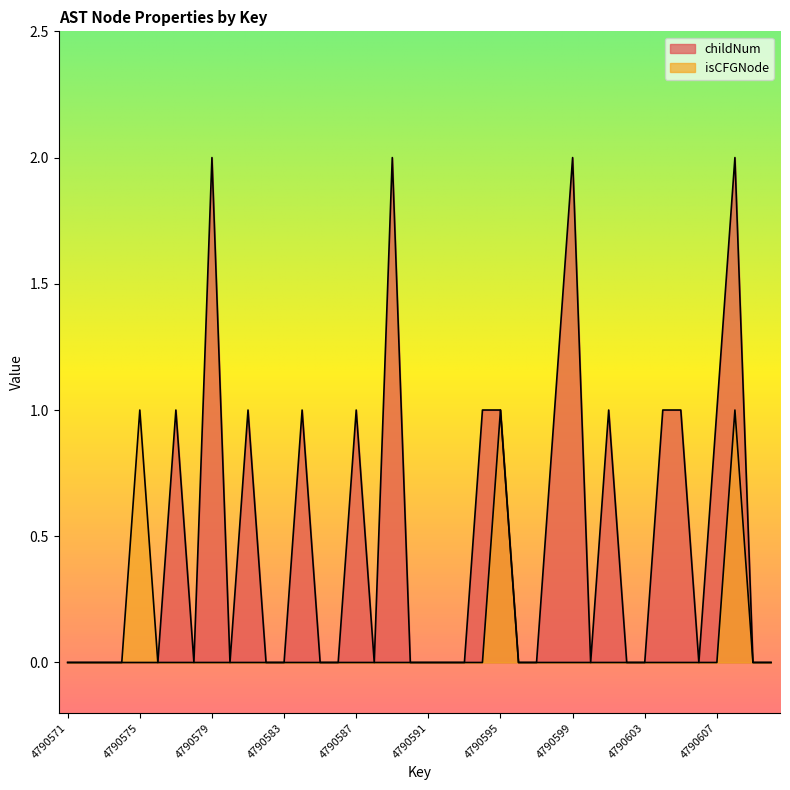

Which category has the highest value in the childNum series?

4790579